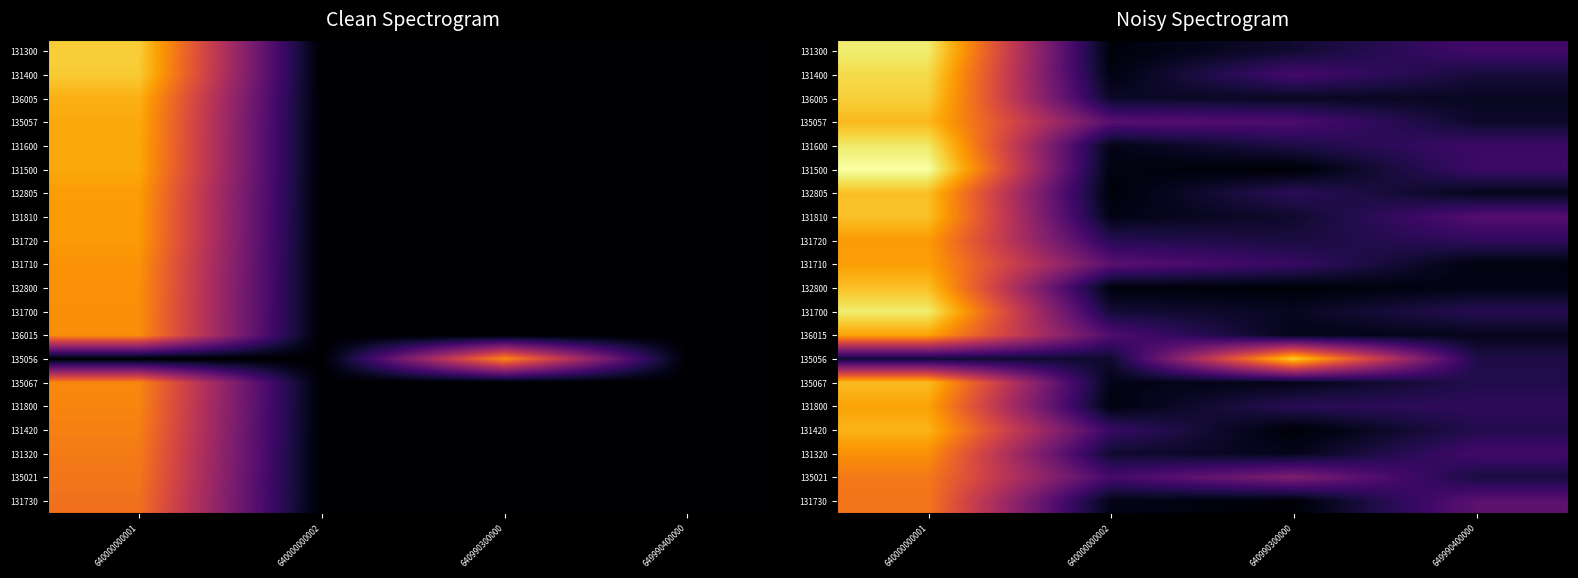

Rank the series by their maximum value, from lowest to highest.

131730, 135021, 131320, 131720, 131710, 131800, 136015, 131420, 135057, 135067, 132800, 132805, 131810, 135056, 136005, 131400, 131600, 131300, 131700, 131500